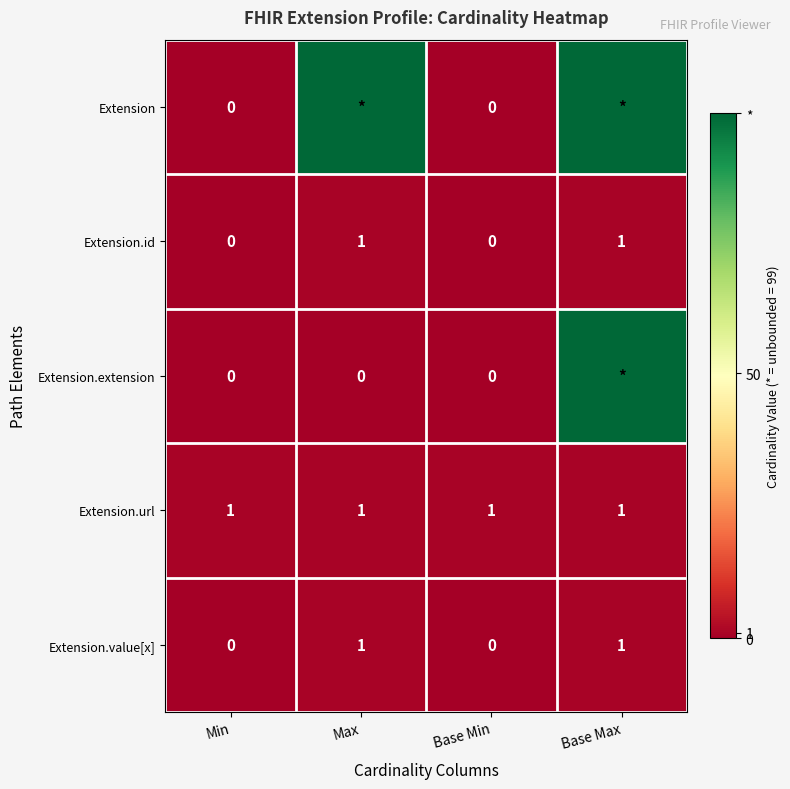

Between Min and Base Min, which is larger?

Min